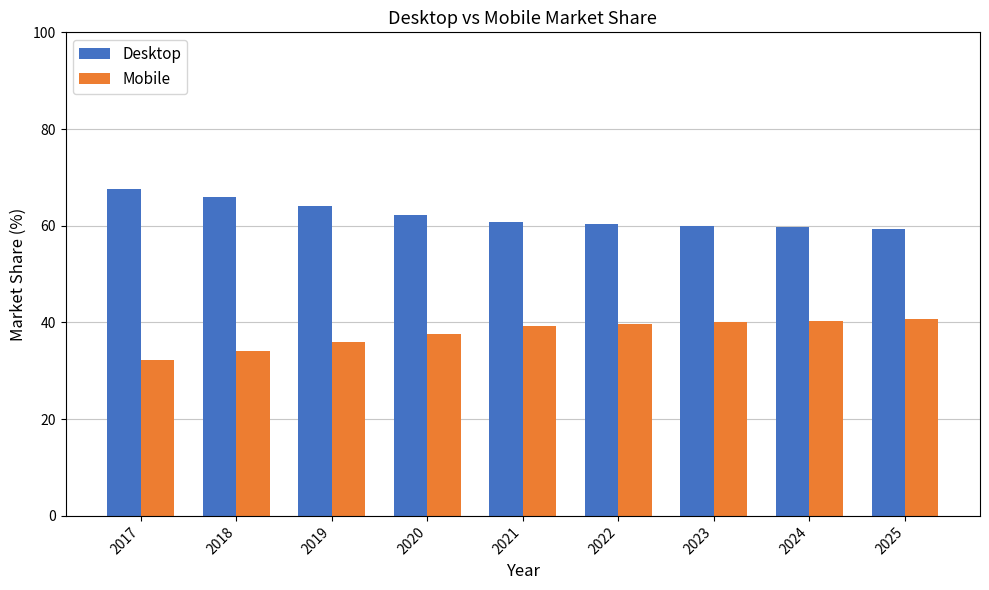

Which series has the largest total across all categories?

Desktop